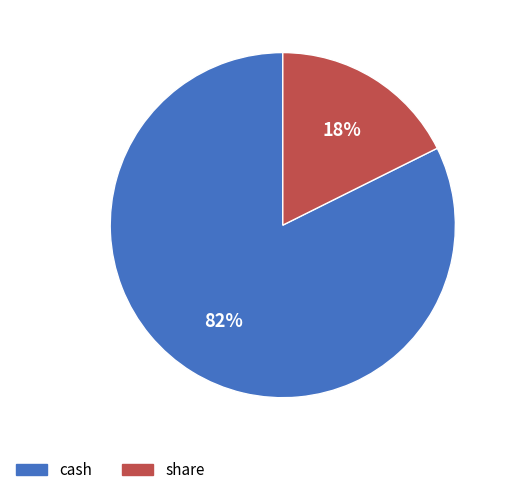

To the nearest percent, what is the combined percentage of cash and share?

100%